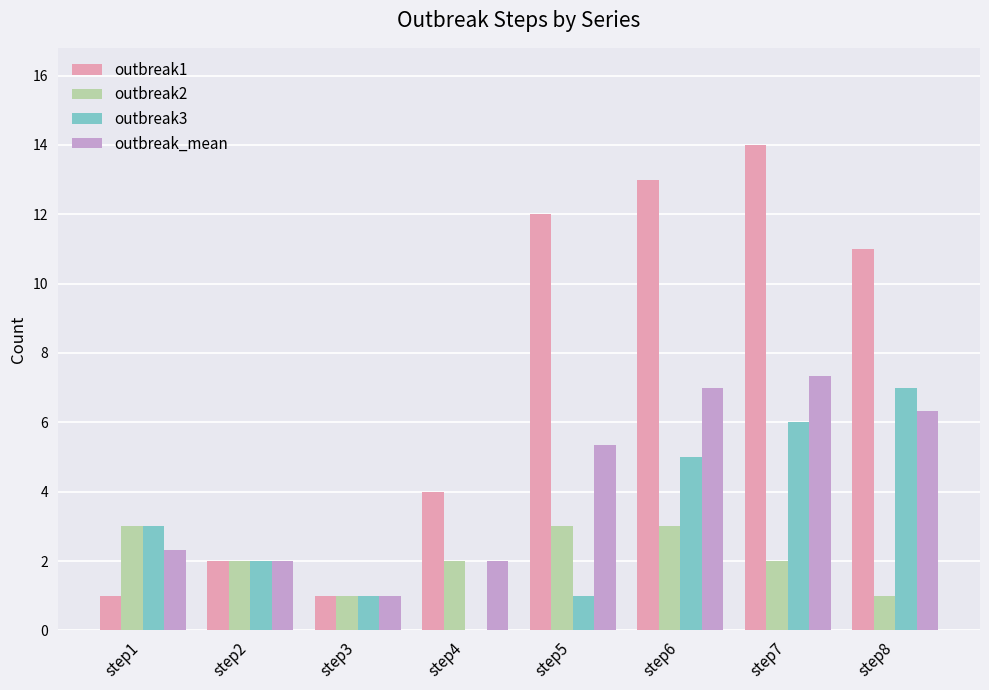

Between step4 and step6, which series saw the biggest shift?

outbreak1